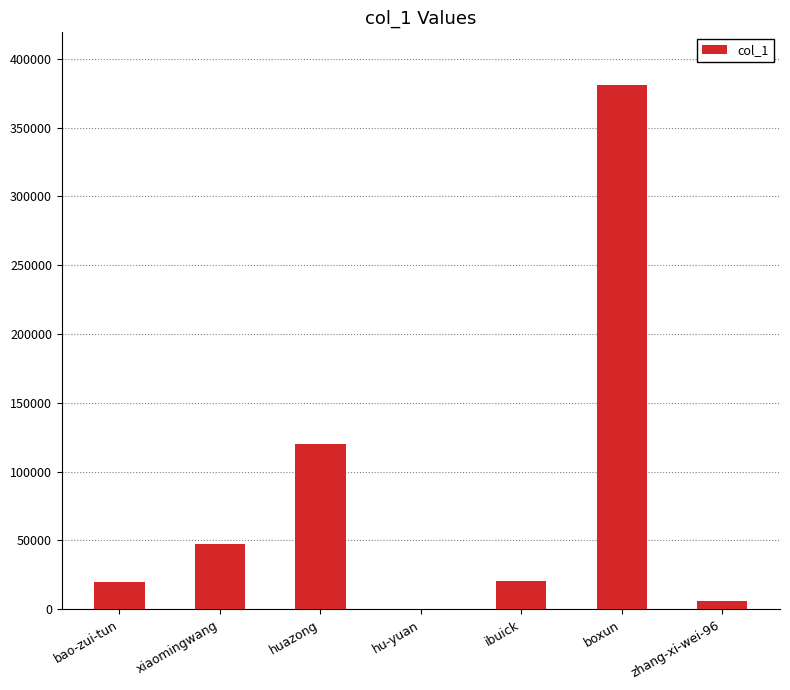

True or false: the data shows 638170 at boxun.

False